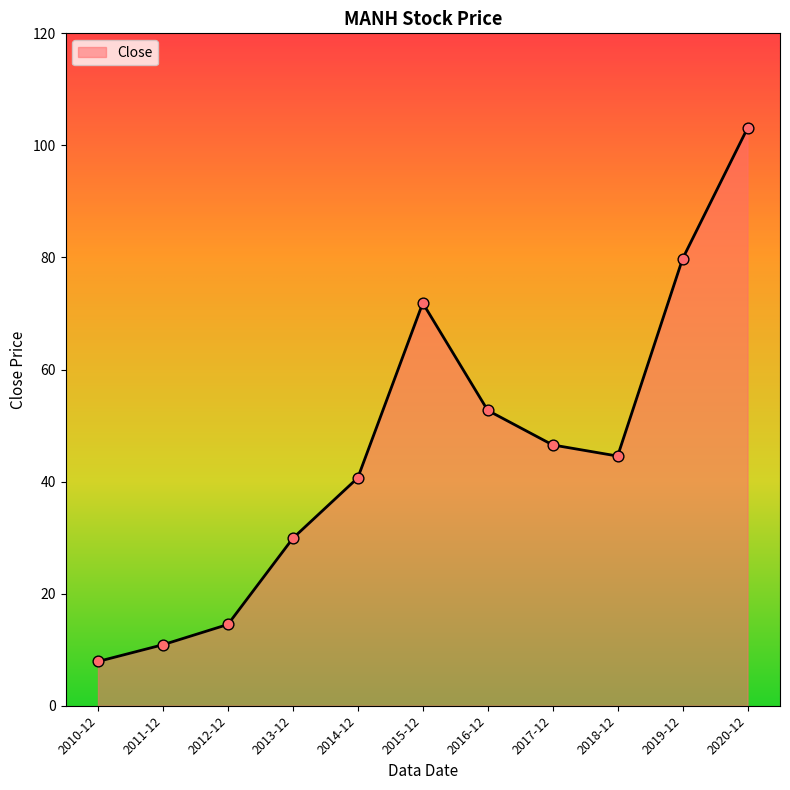

What is the change in value from 2011-12 to 2014-12?

+29.8